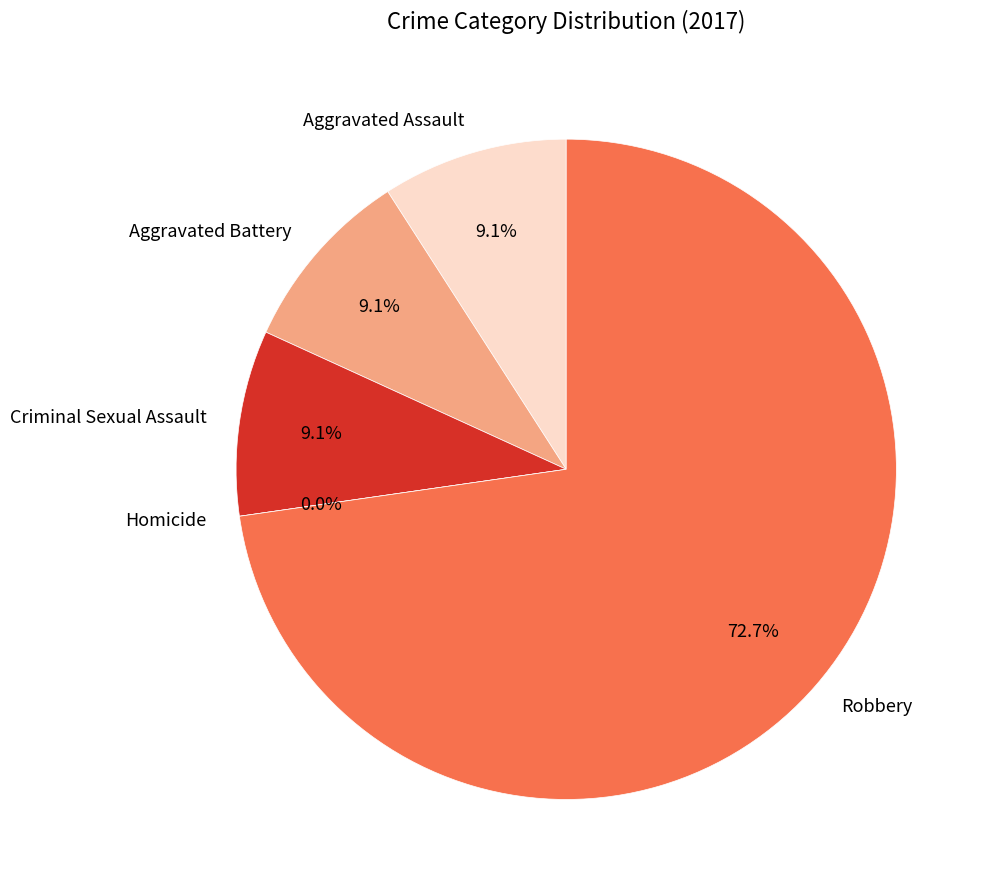

Which category has the biggest portion of the pie?

Robbery